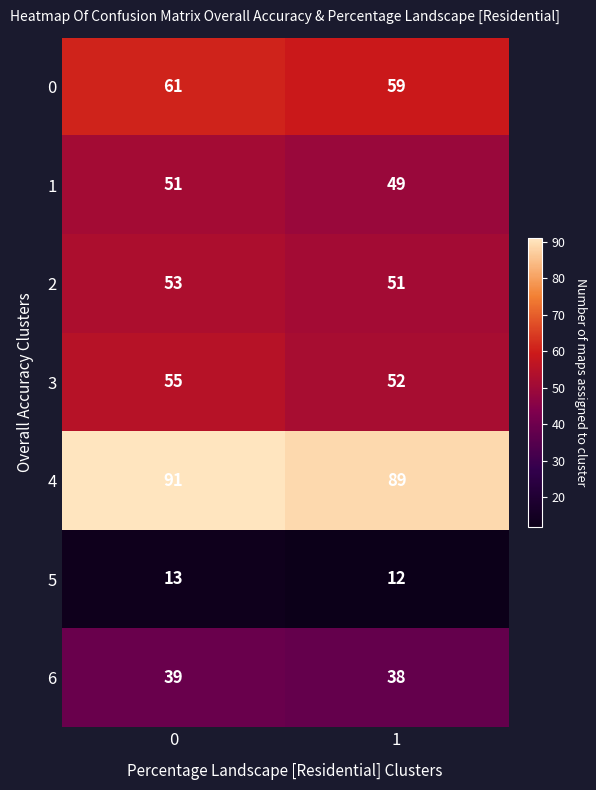

Which series has the largest range (max minus min)?

3